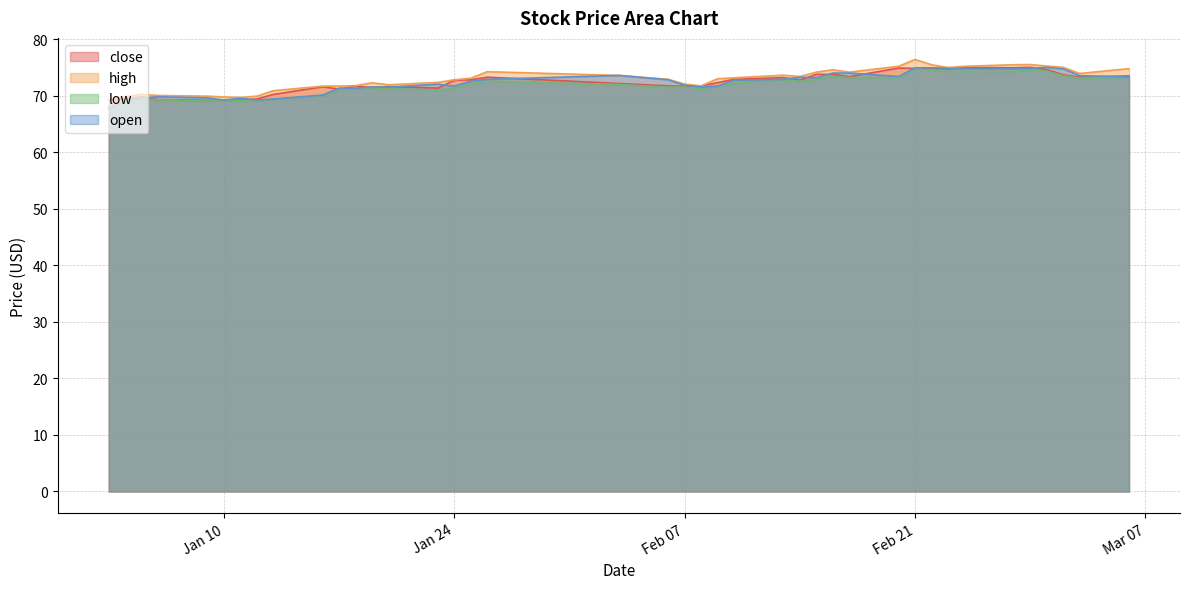

At which label is close closest to 72?

2017-02-03